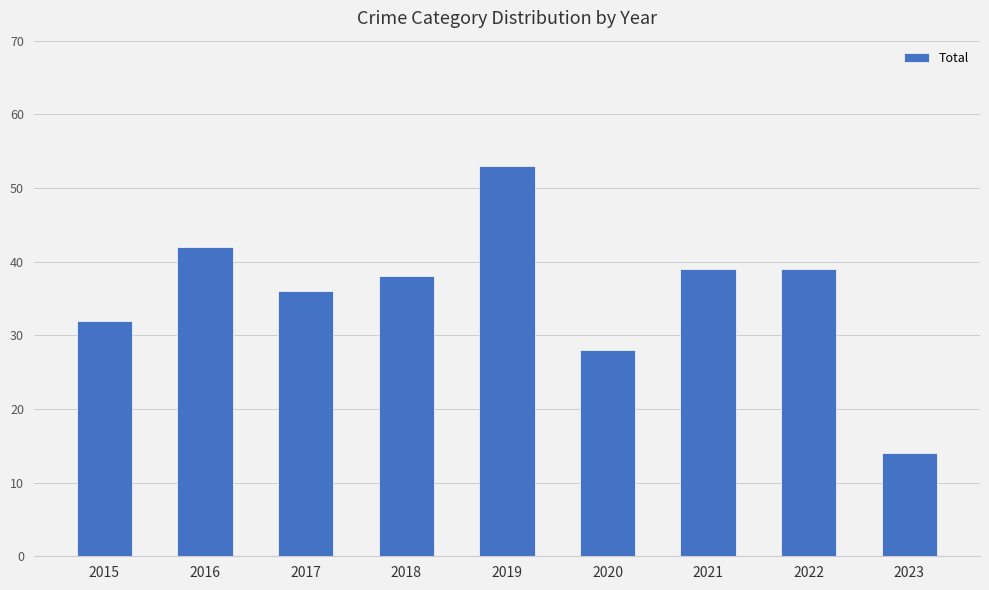

What is the sum of all values?

321